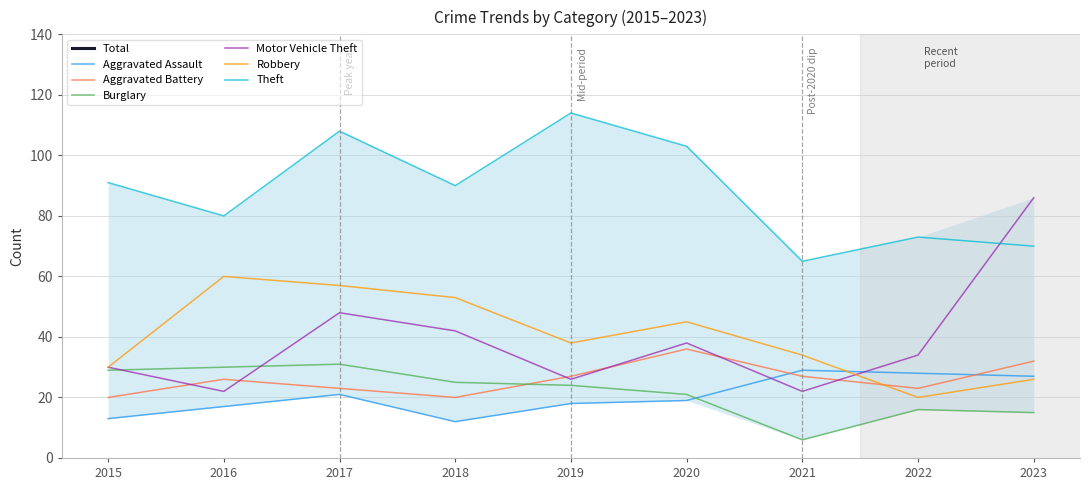

True or false: Aggravated Assault and Theft intersect in this chart.

False